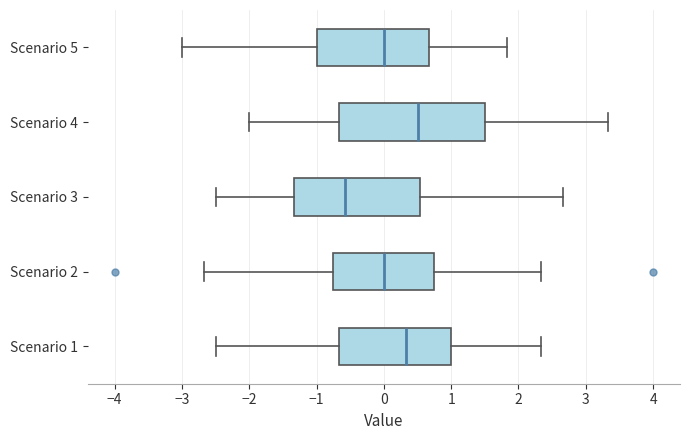

Comparing the boxes themselves (not the whiskers), which one is the widest?

Scenario 4